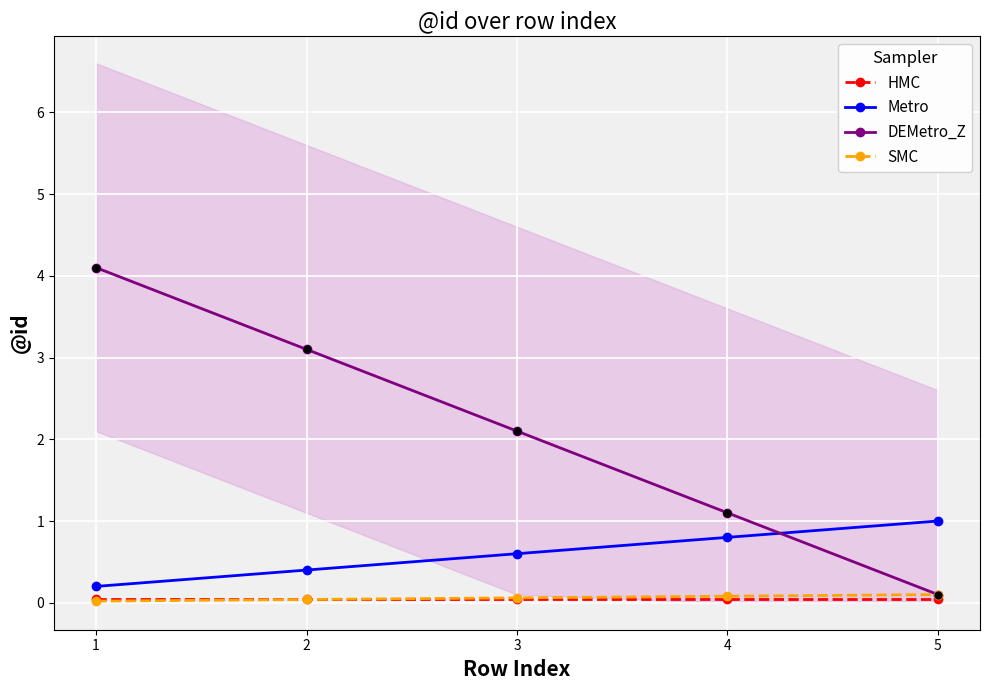

Reading left to right, list all the values displayed in this chart.

HMC: 1=0.1	2=0.1	3=0.1	4=0.1	5=0.1
Metro: 1=0.2	2=0.4	3=0.6	4=0.8	5=1.0
DEMetro_Z: 1=4.1	2=3.1	3=2.1	4=1.1	5=0.1
SMC: 1=0.0	2=0.0	3=0.1	4=0.1	5=0.1